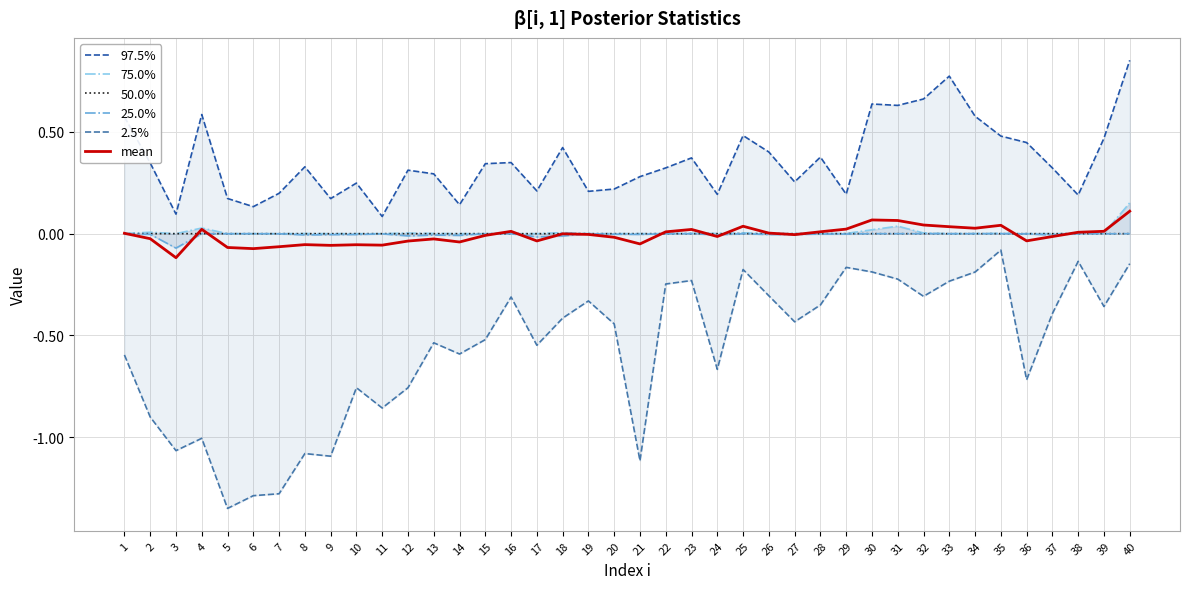

How many values in the 75.0% series exceed 0?

39